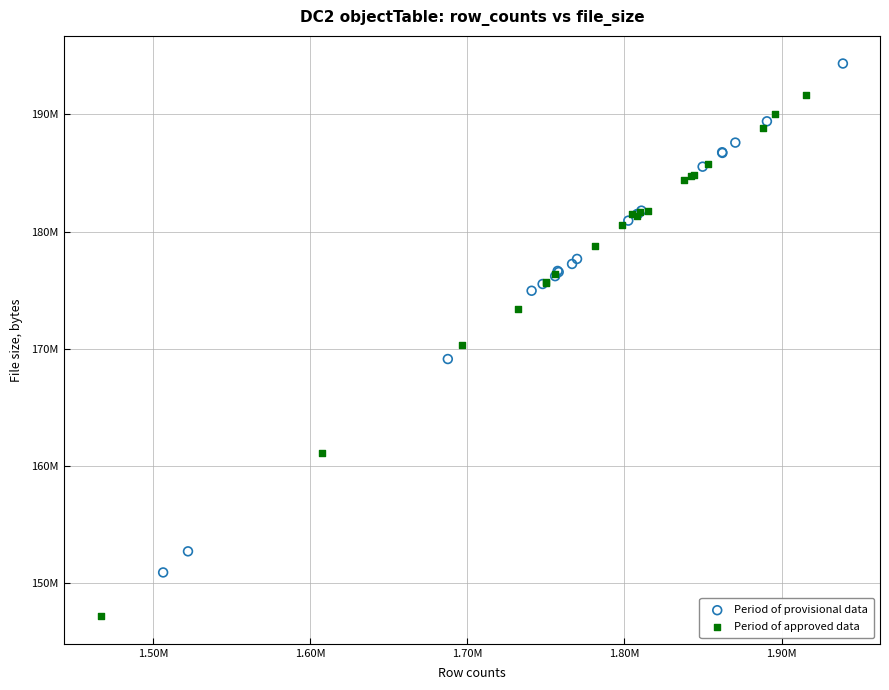

What are all the series names shown in the legend?

Period of provisional data, Period of approved data